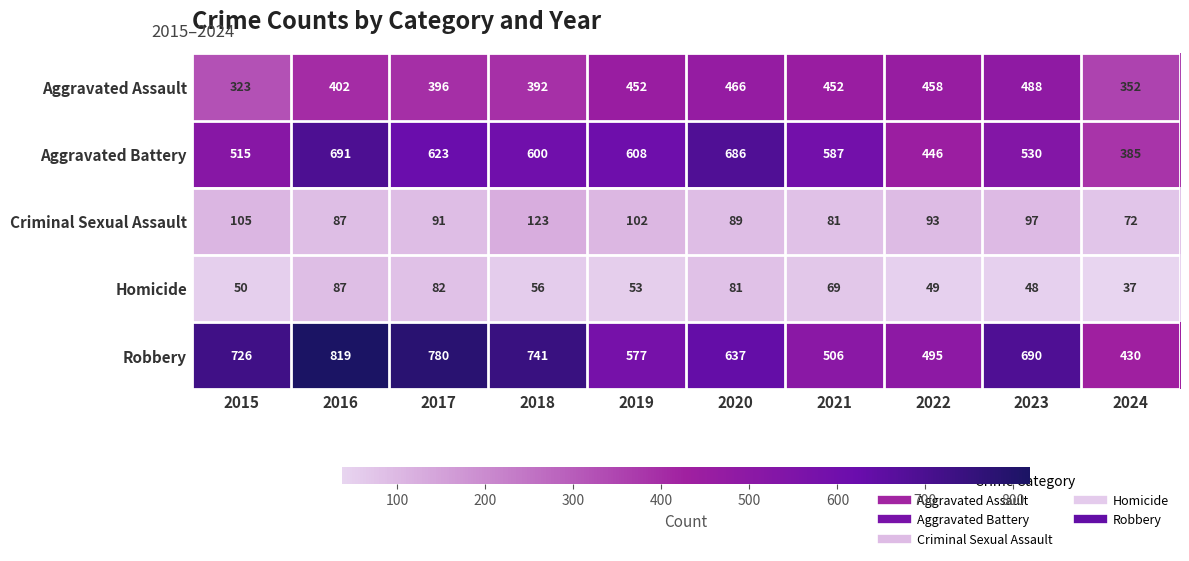

At 2020, list the series in order from smallest to largest.

Homicide, Criminal Sexual Assault, Aggravated Assault, Robbery, Aggravated Battery